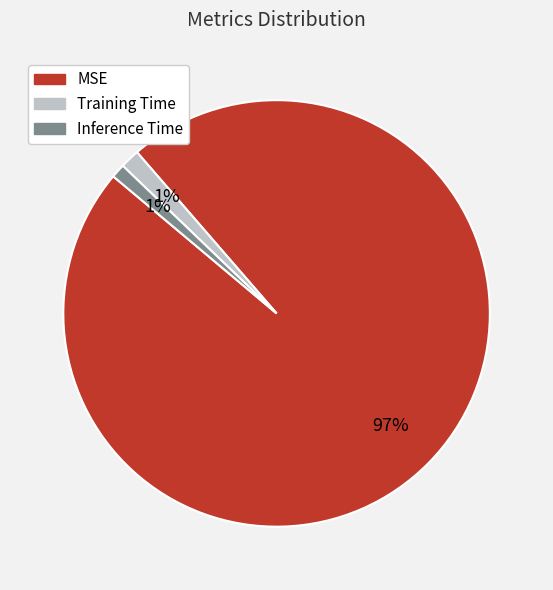

What is the majority slice?

MSE